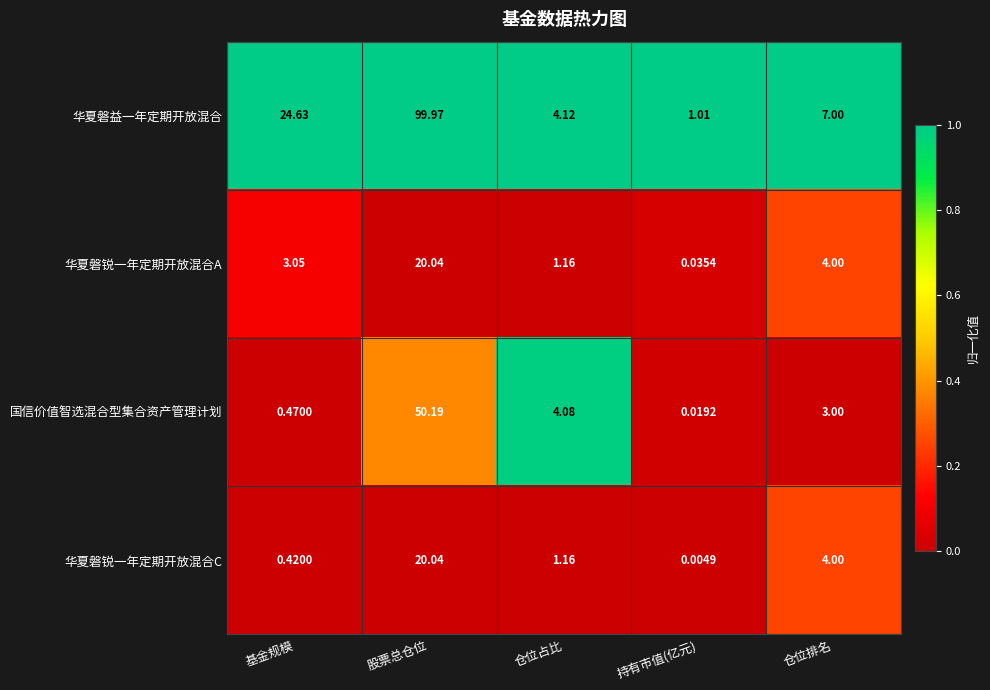

Rank the series at 基金规模 from highest to lowest value.

华夏磐益一年定期开放混合, 华夏磐锐一年定期开放混合A, 国信价值智选混合型集合资产管理计划, 华夏磐锐一年定期开放混合C